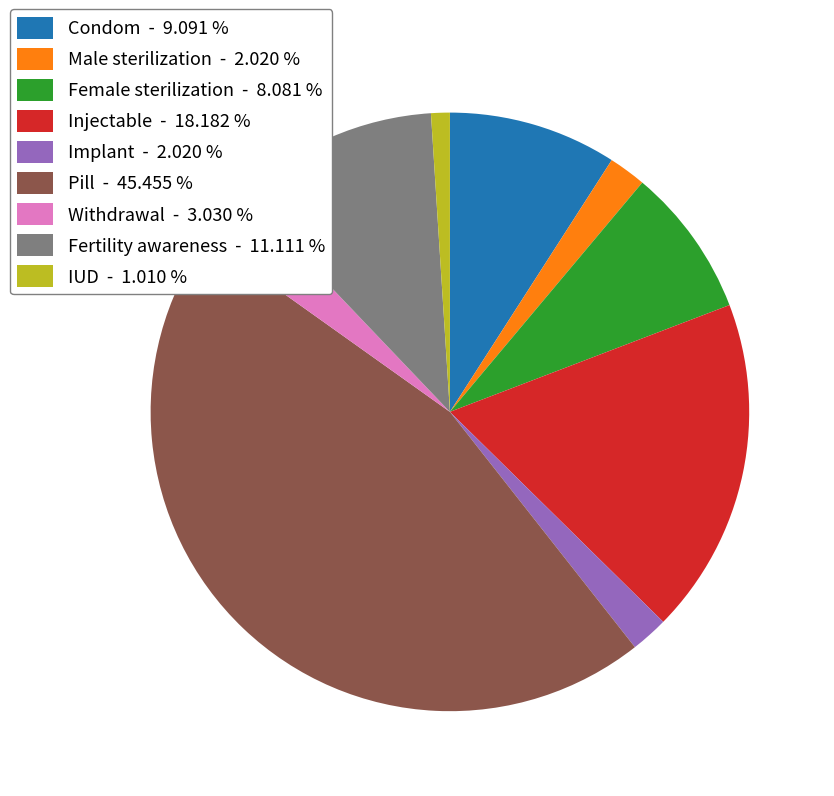

Combined, do Fertility awareness - 11.111 % and Female sterilization - 8.081 % account for over 50%?

No